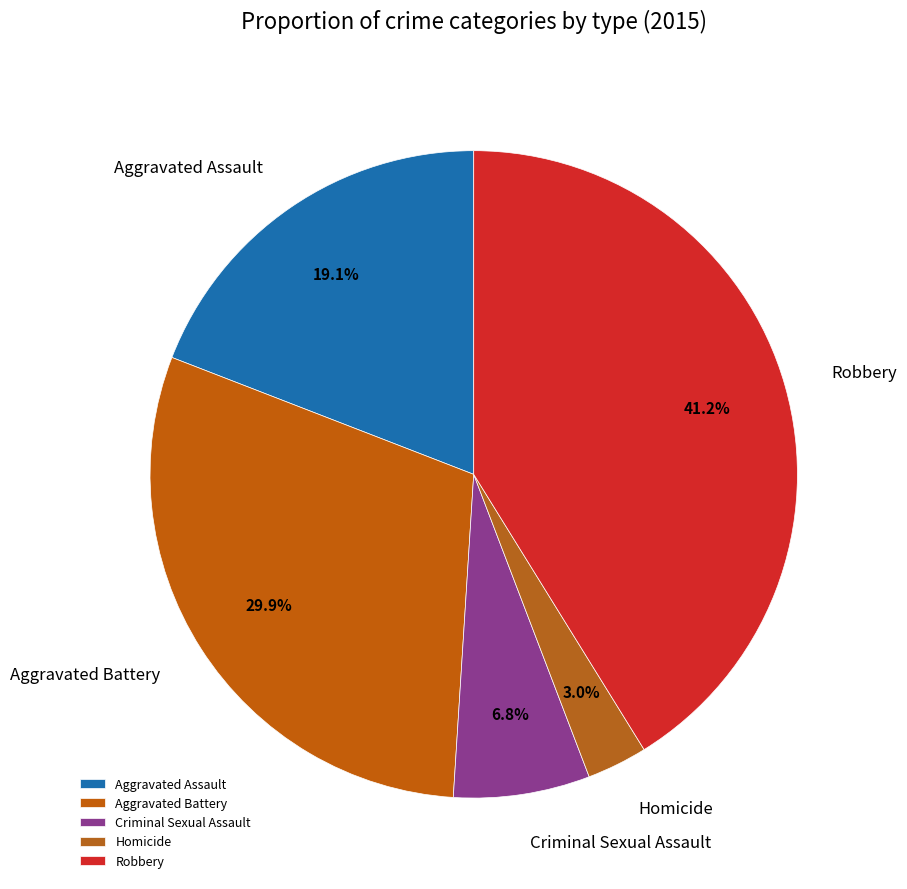

Does Robbery account for over 50% of the chart?

No